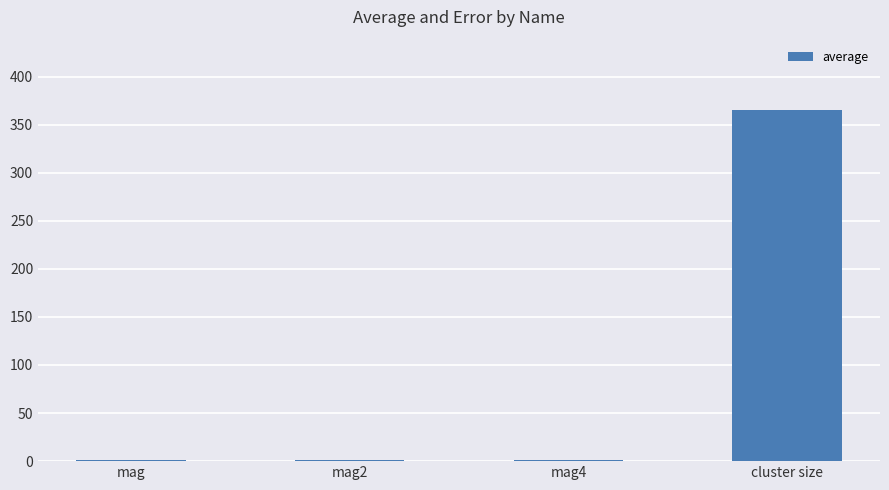

Which has a higher value, mag4 or cluster size?

cluster size